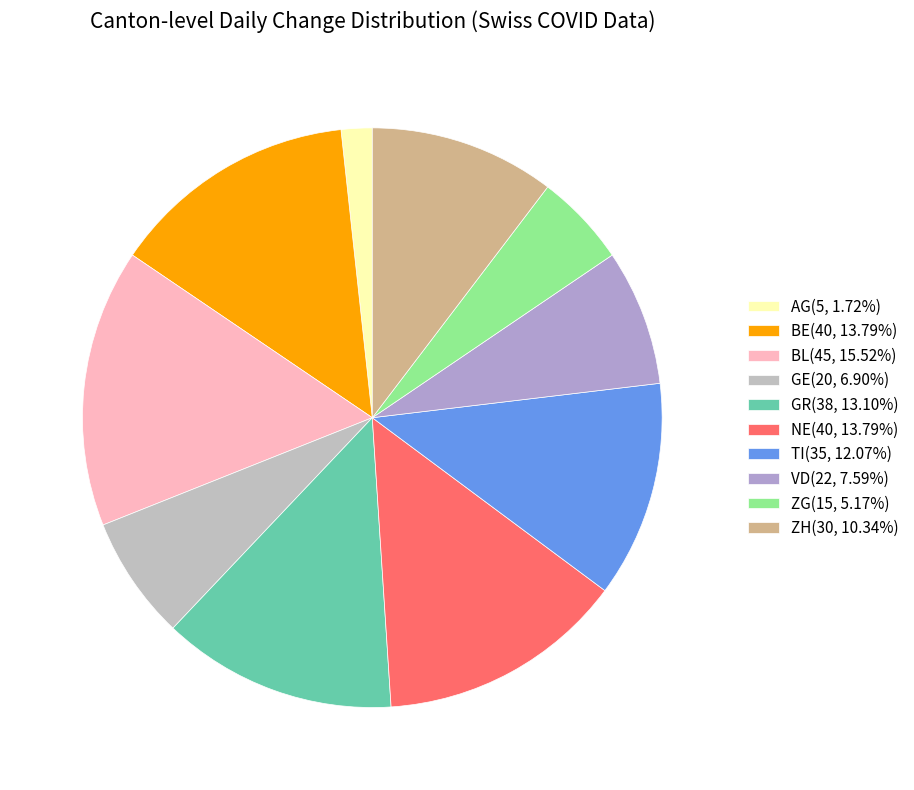

Count the number of slices in the pie.

10